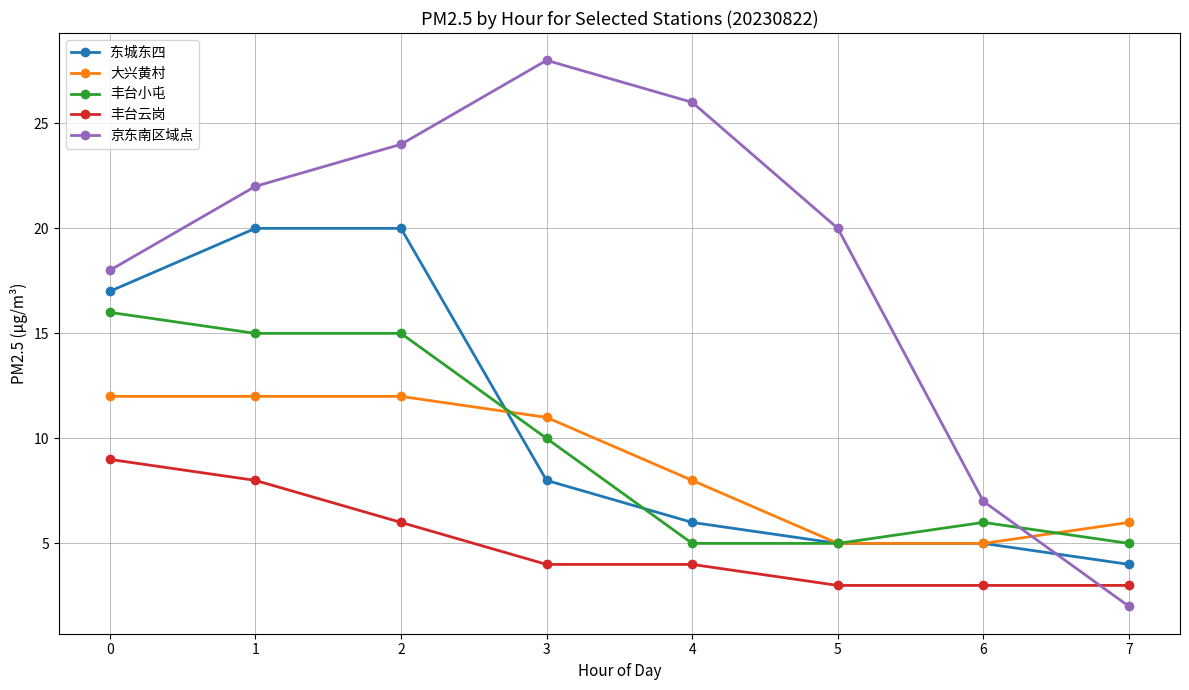

Which series changed the most between 0 and 2?

京东南区域点